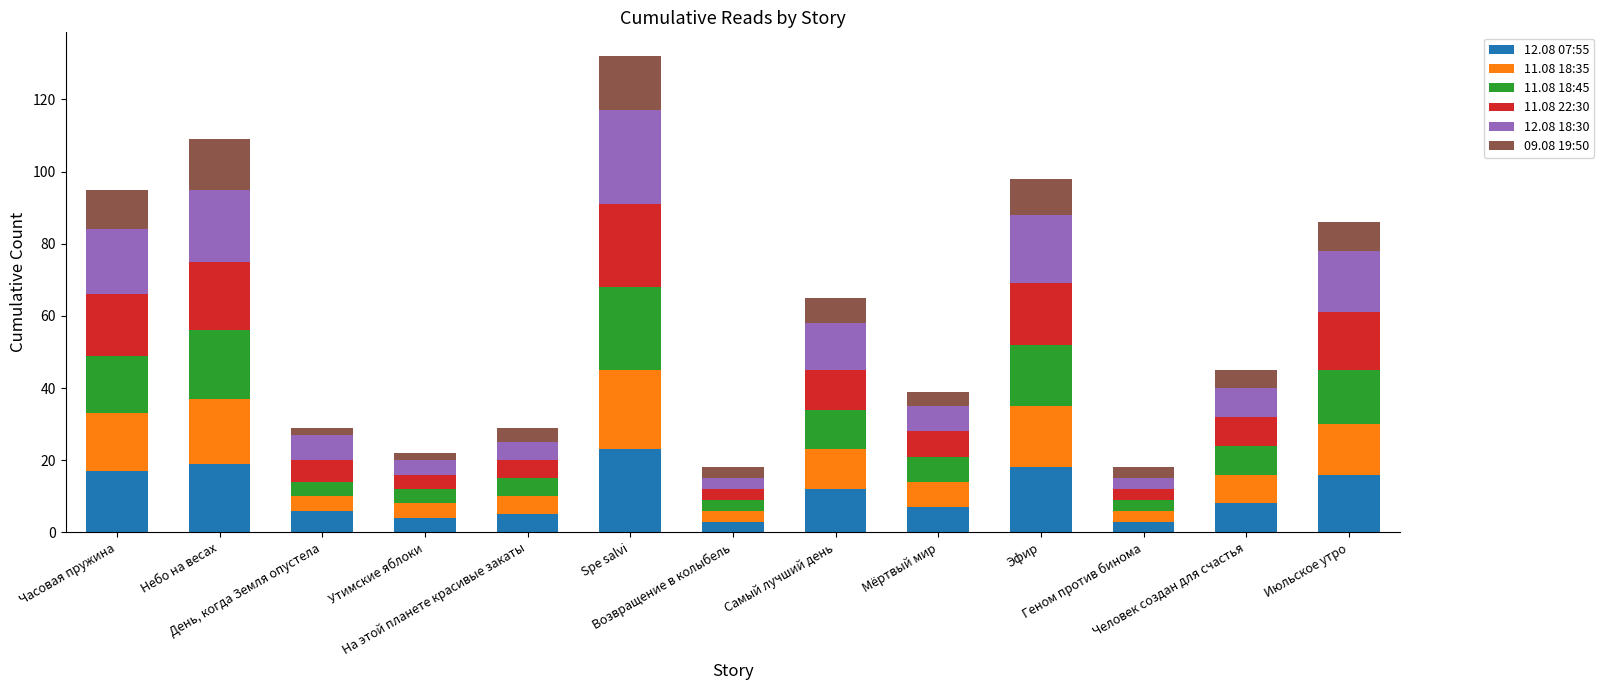

Where does the 11.08 18:35 series first go above 8?

Часовая пружина